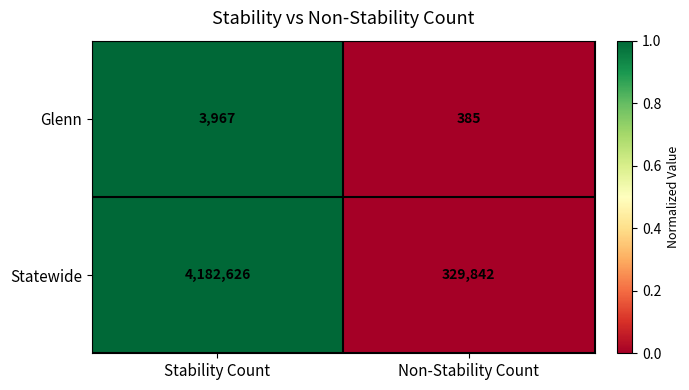

Reading left to right, extract all data points from this chart.

Glenn: 3967	385
Statewide: 4182626	329842